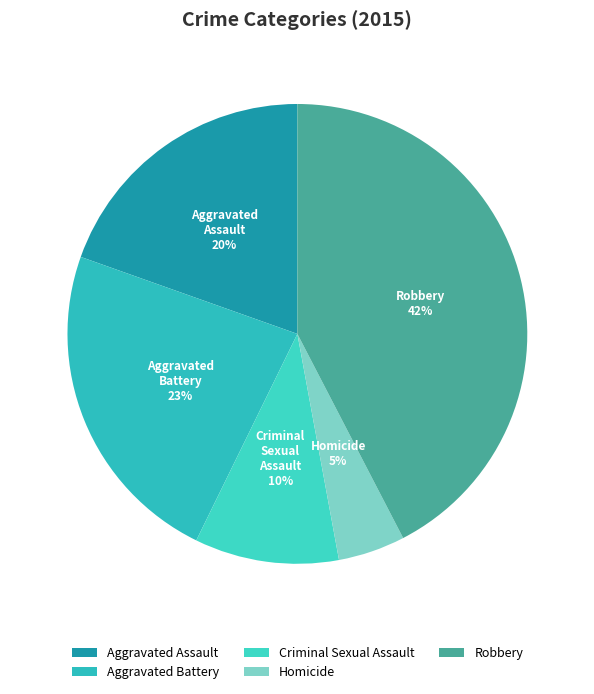

Rank the categories by value from highest to lowest.

Robbery, Aggravated Battery, Aggravated Assault, Criminal Sexual Assault, Homicide